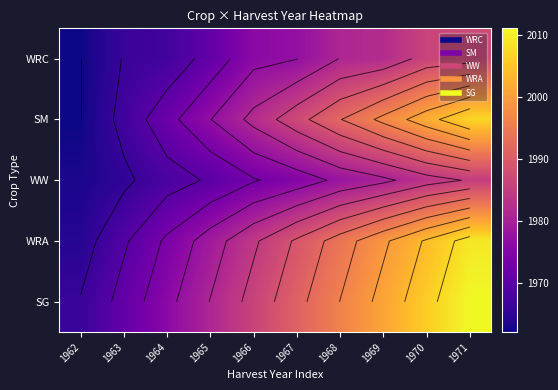

Which label corresponds to the largest value in the chart?

1971